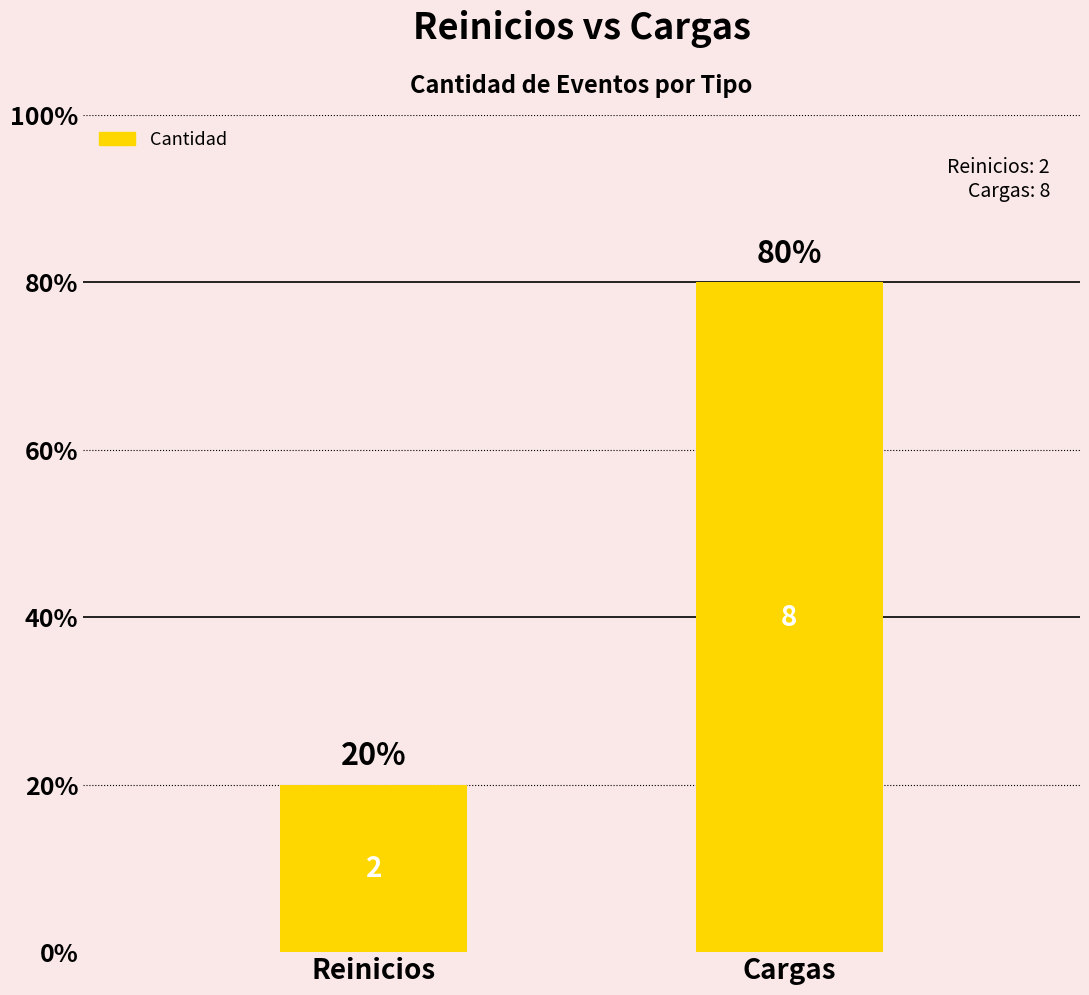

Does the chart contain any negative values?

No